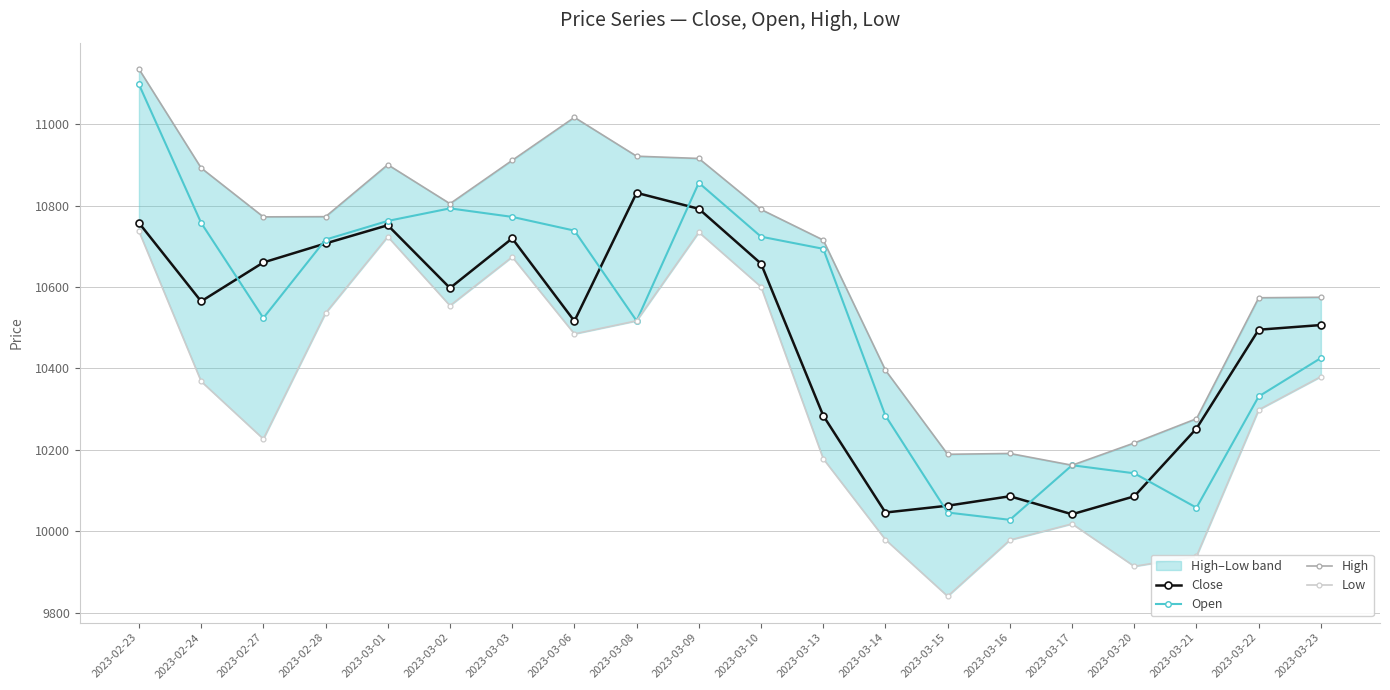

True or false: Open has a value of 10757.4 at 2023-02-24.

True